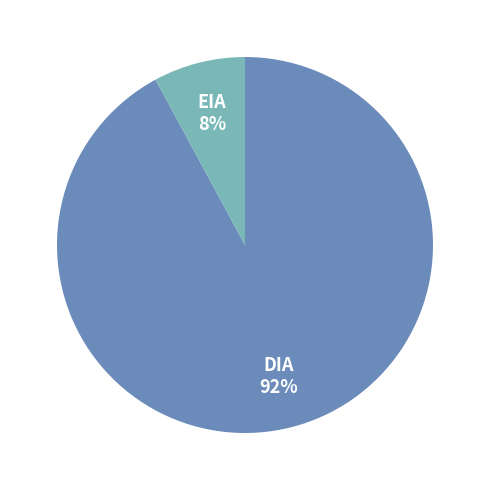

Which has a higher value, EIA or DIA?

DIA